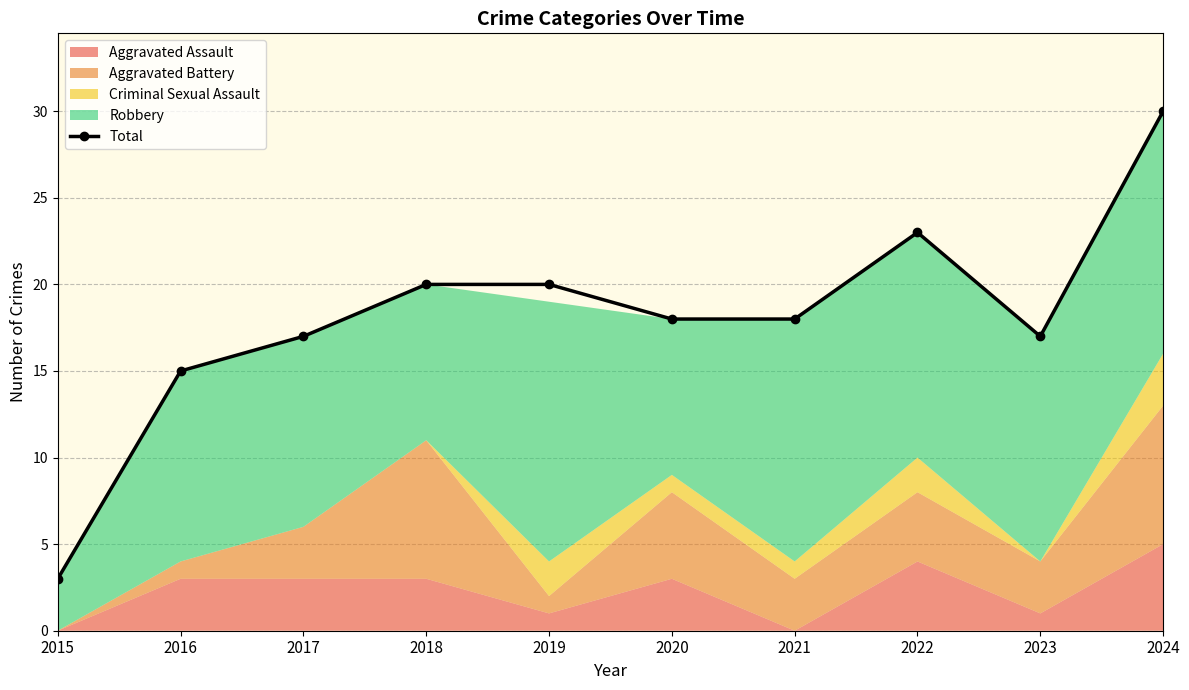

What is the difference between the maximum and minimum values?

27